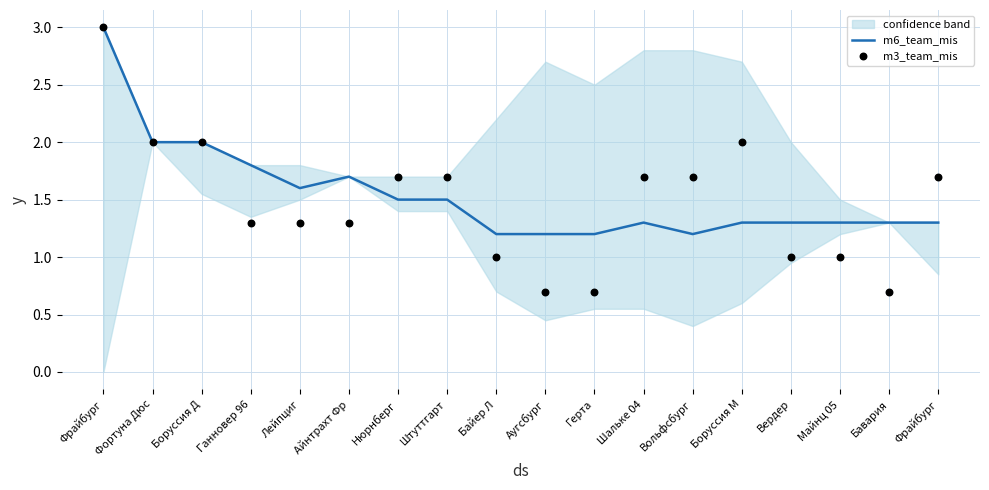

At which category is the sum across all series the highest?

Фрайбург